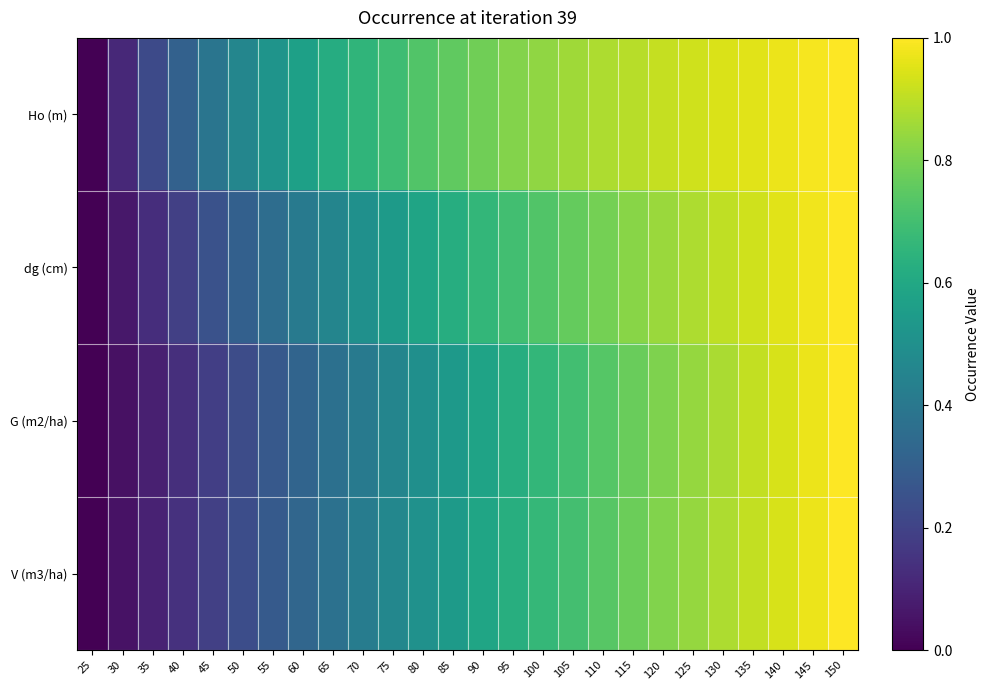

Count the number of data series in this chart.

4